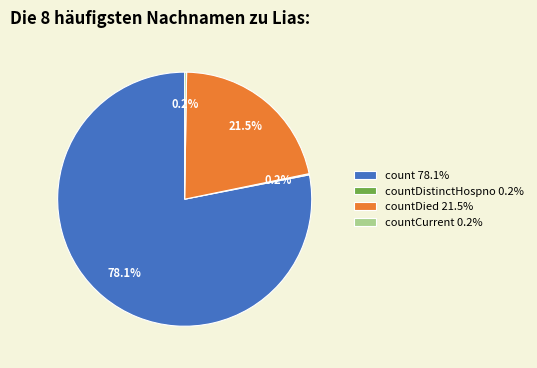

To the nearest percent, what is the difference between the largest and smallest slice percentages?

78%